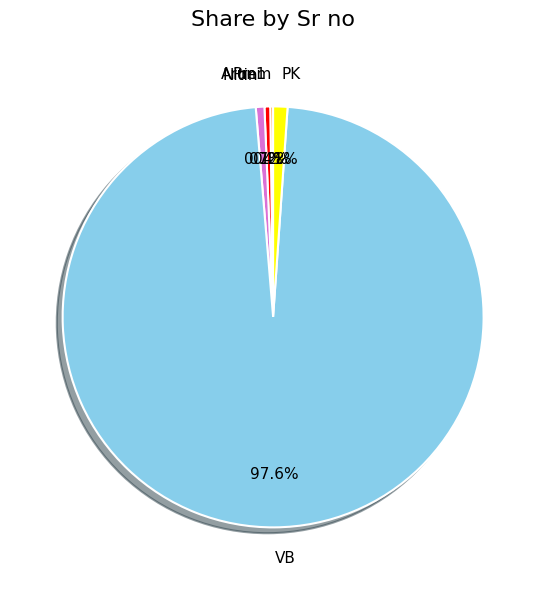

True or false: Nitin accounts for 14% of the total.

False